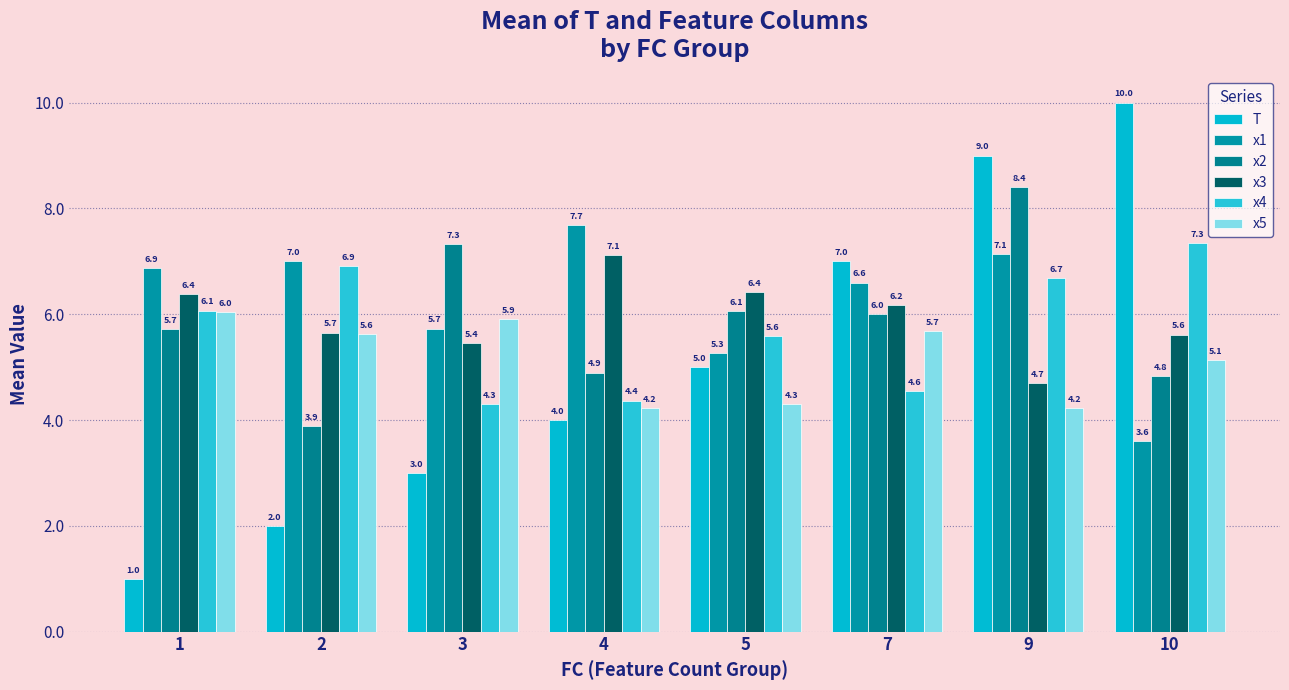

Rank the series at 10 from highest to lowest value.

T, x4, x3, x5, x2, x1